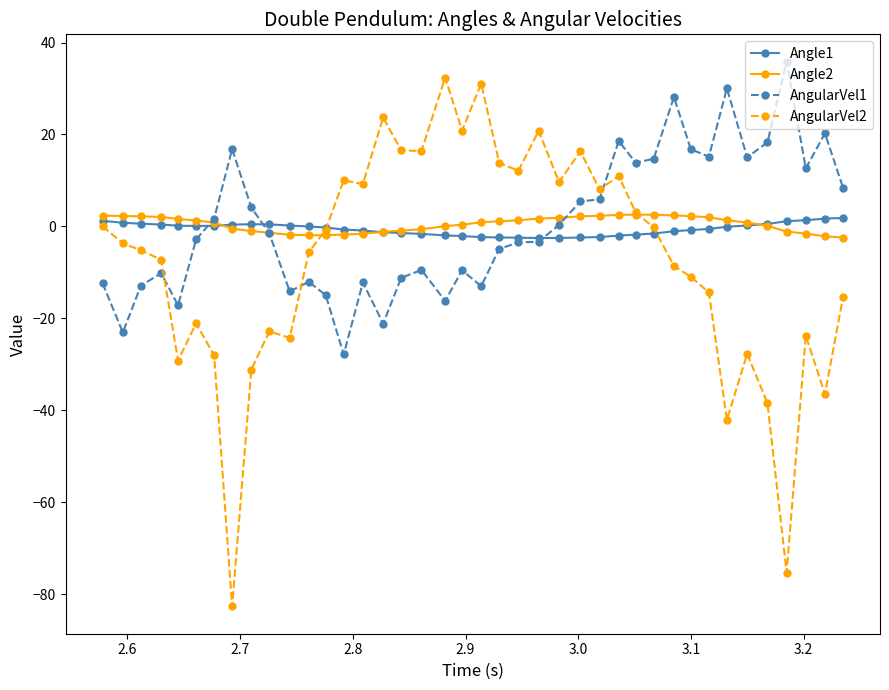

True or false: AngularVel2 has more than 2 interior local peaks.

True